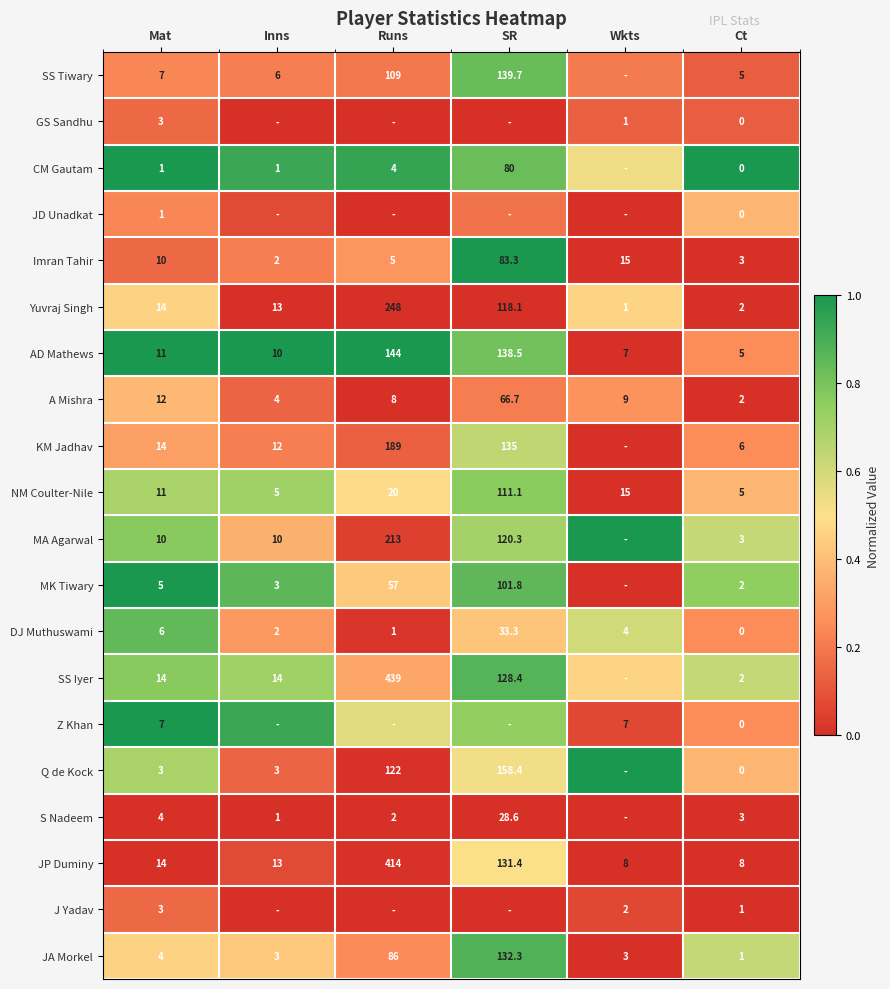

Is the value of AD Mathews at Wkts greater than the value of Q de Kock at SR?

No